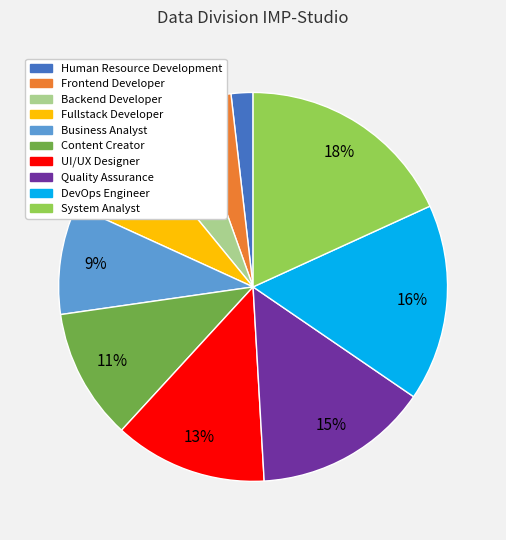

To the nearest percent, what is the difference between the largest and smallest slice percentages?

16%